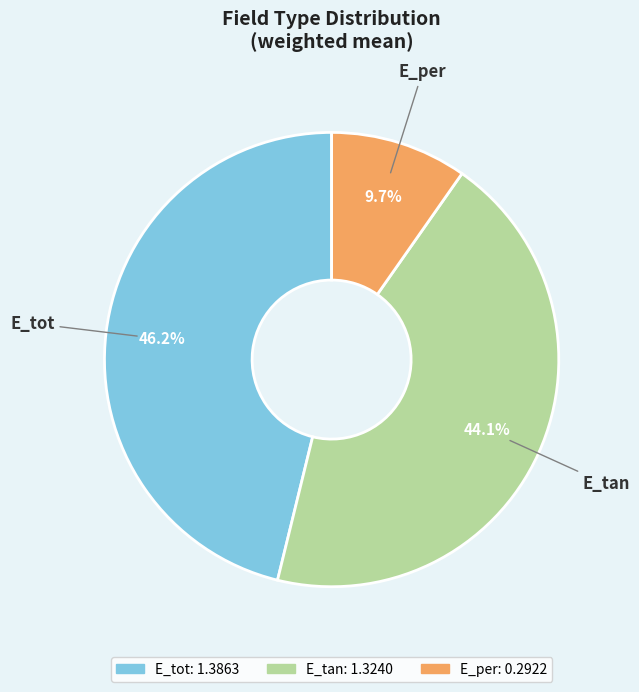

Is it true that E_tan is 51% of the pie?

False